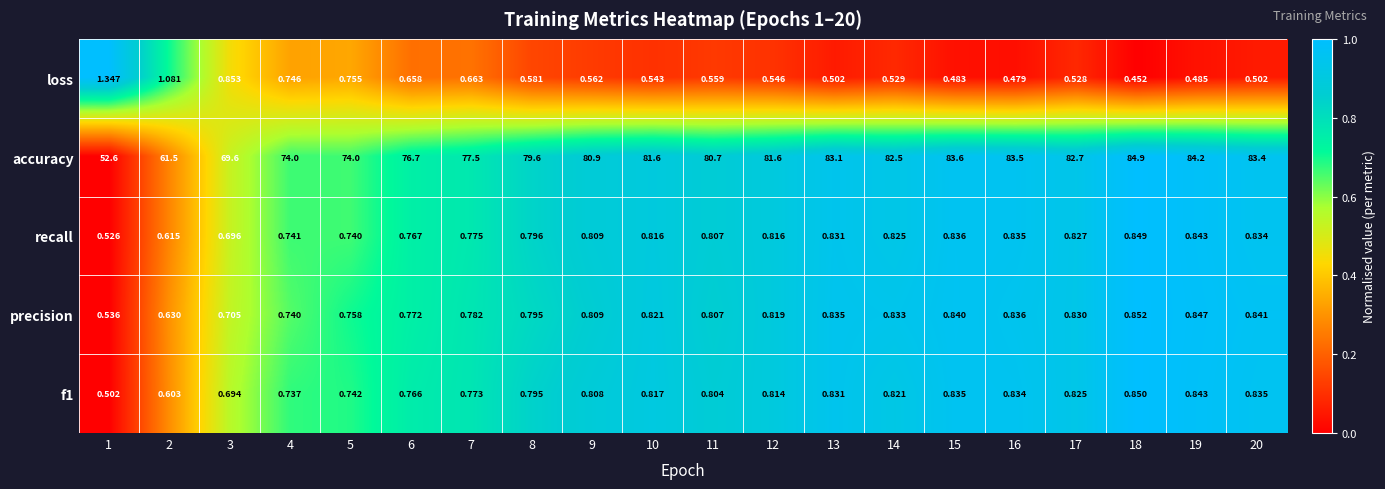

Is the value of recall at 7 greater than the value of loss at 18?

Yes